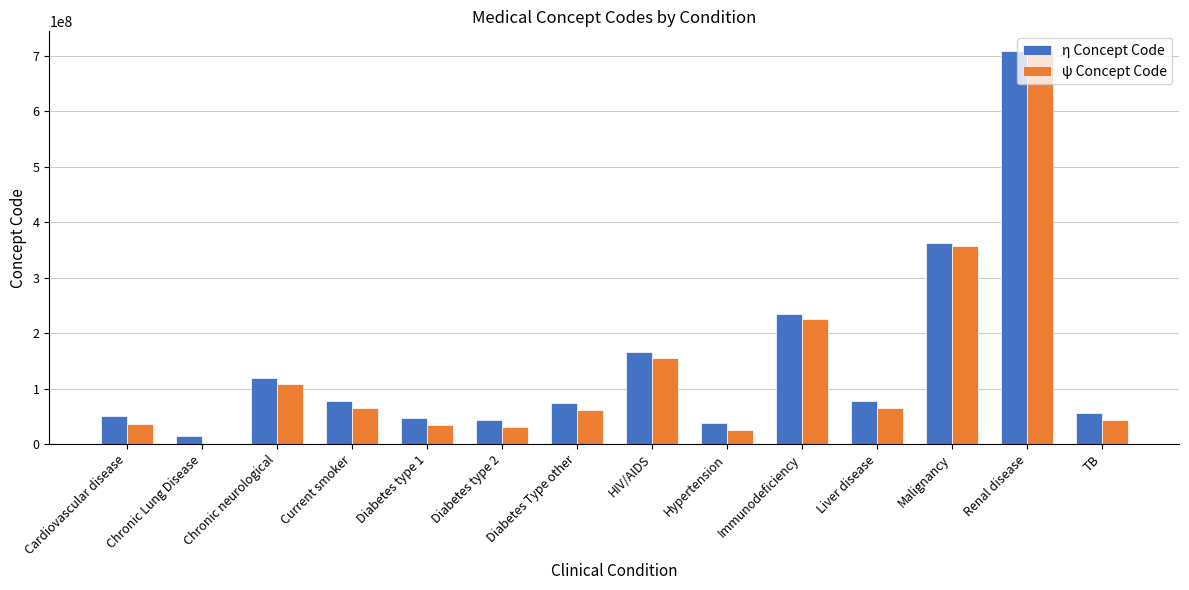

At which category is the sum across all series the highest?

Renal disease